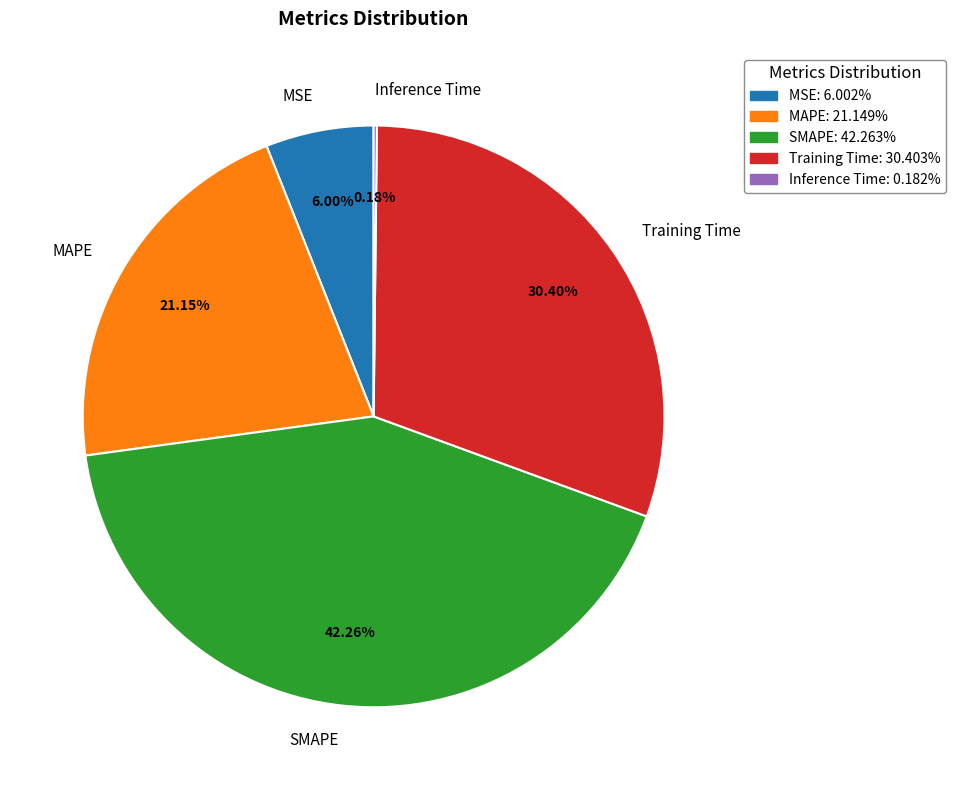

Is there any slice that represents more than half of the pie?

No